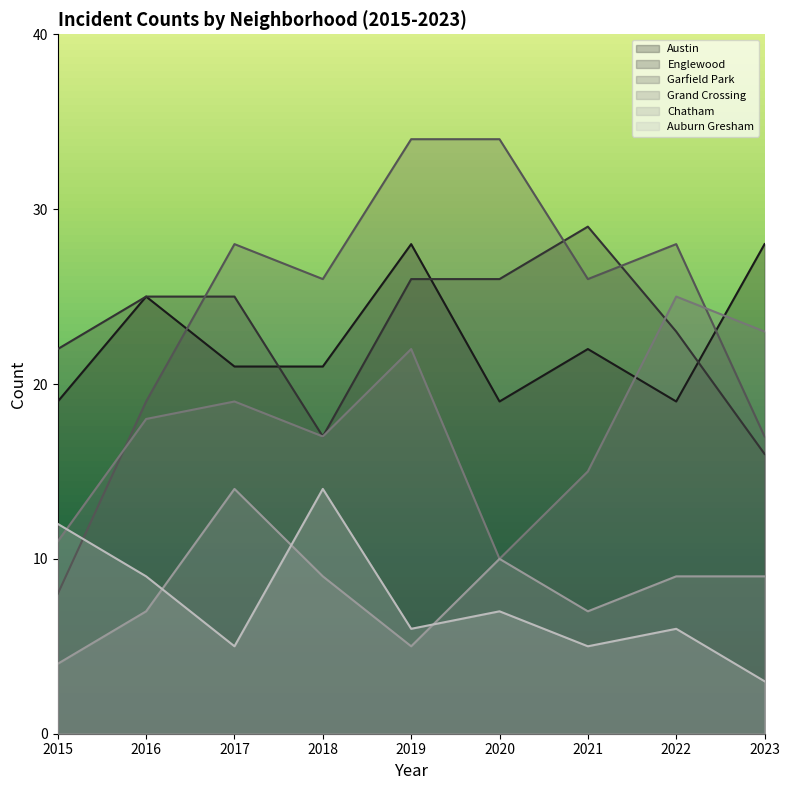

Reading right to left, extract all data points from this chart.

Austin: 28	19	22	19	28	21	21	25	19
Englewood: 16	23	29	26	26	17	25	25	22
Garfield Park: 17	28	26	34	34	26	28	19	8
Grand Crossing: 23	25	15	10	22	17	19	18	11
Chatham: 9	9	7	10	5	9	14	7	4
Auburn Gresham: 3	6	5	7	6	14	5	9	12